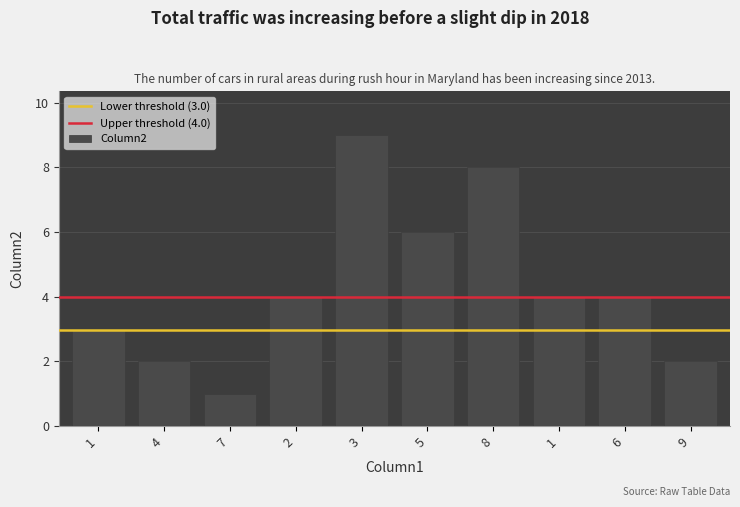

Are the bars horizontal?

No